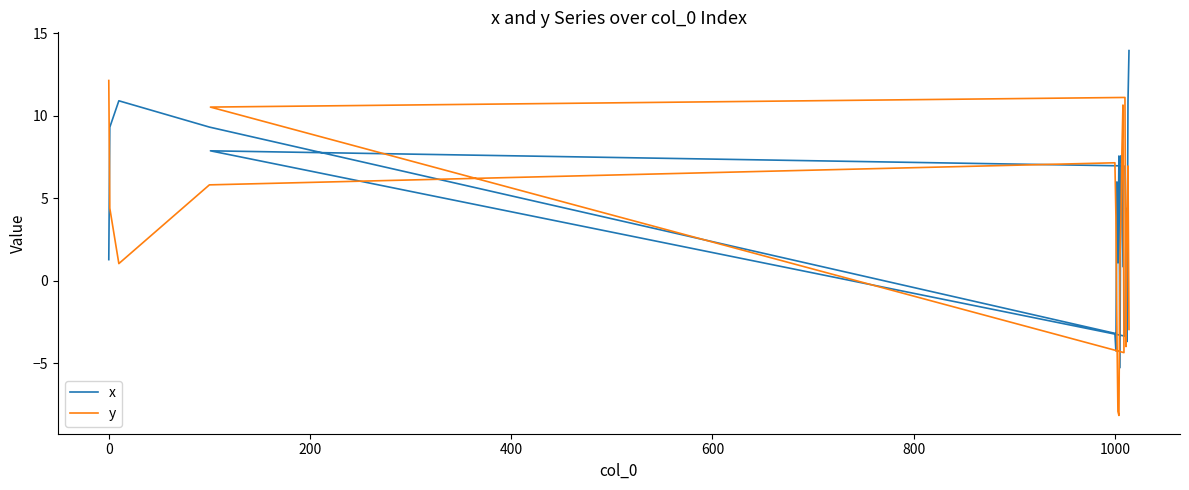

How many lines are shown in the chart?

2